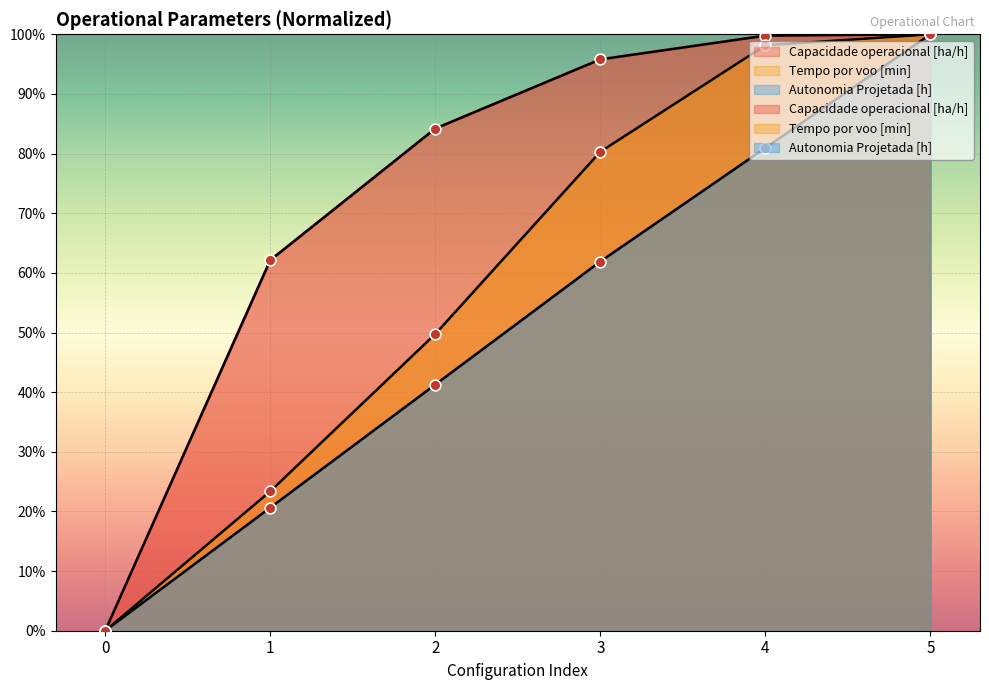

At which category is the sum across all series the highest?

5